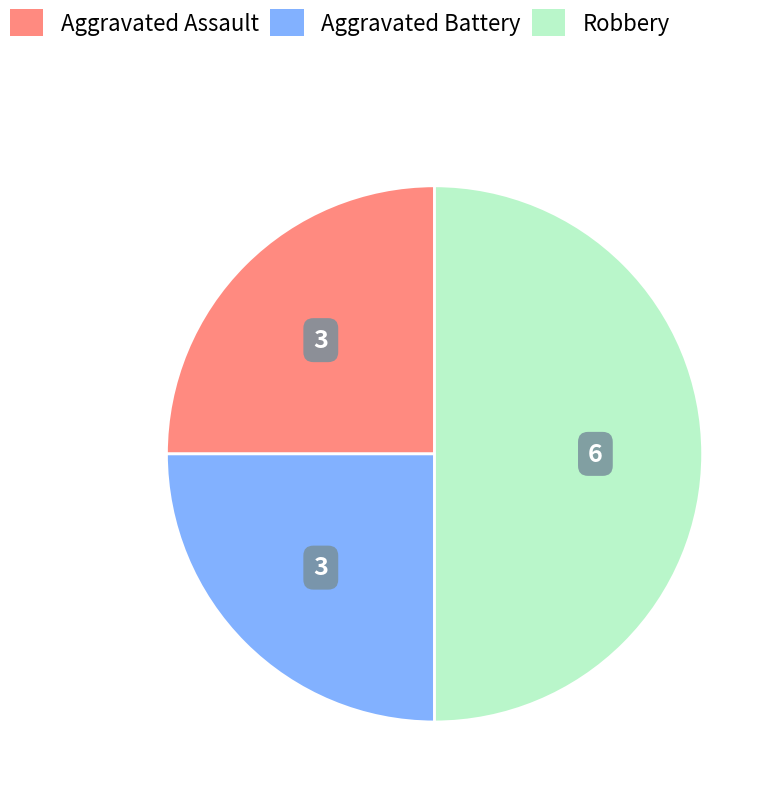

What is the largest slice in the pie chart?

Robbery